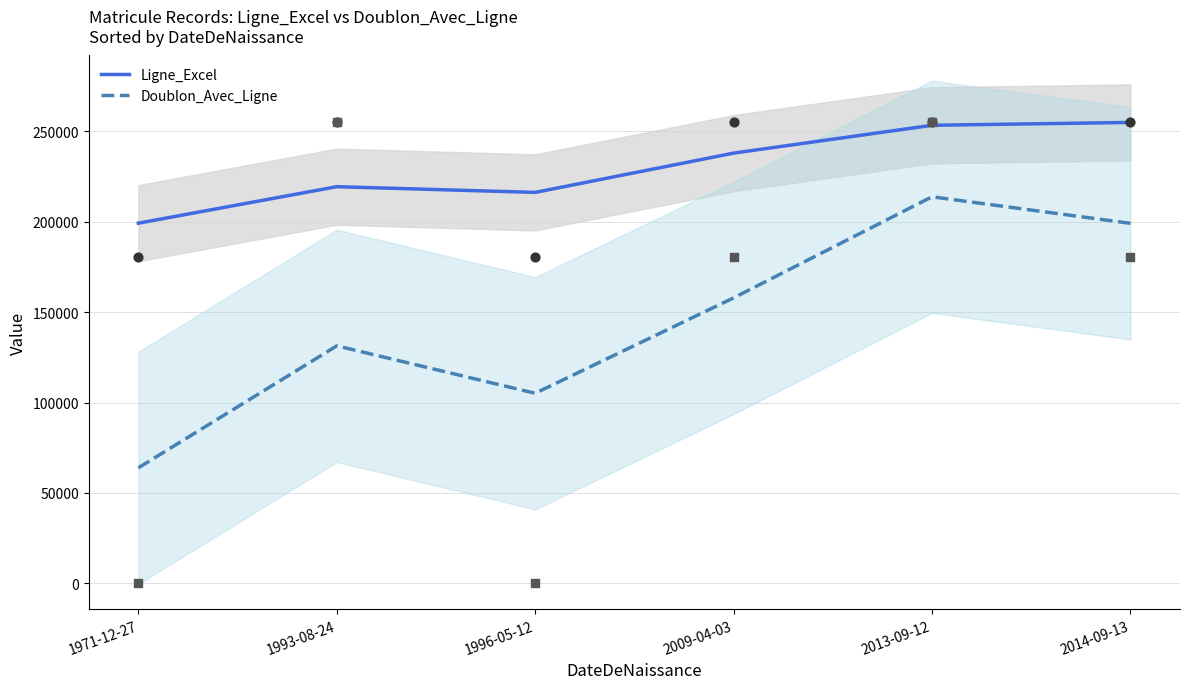

Is the value of Ligne_Excel at 1971-12-27 greater than the value of Doublon_Avec_Ligne at 1993-08-24?

Yes